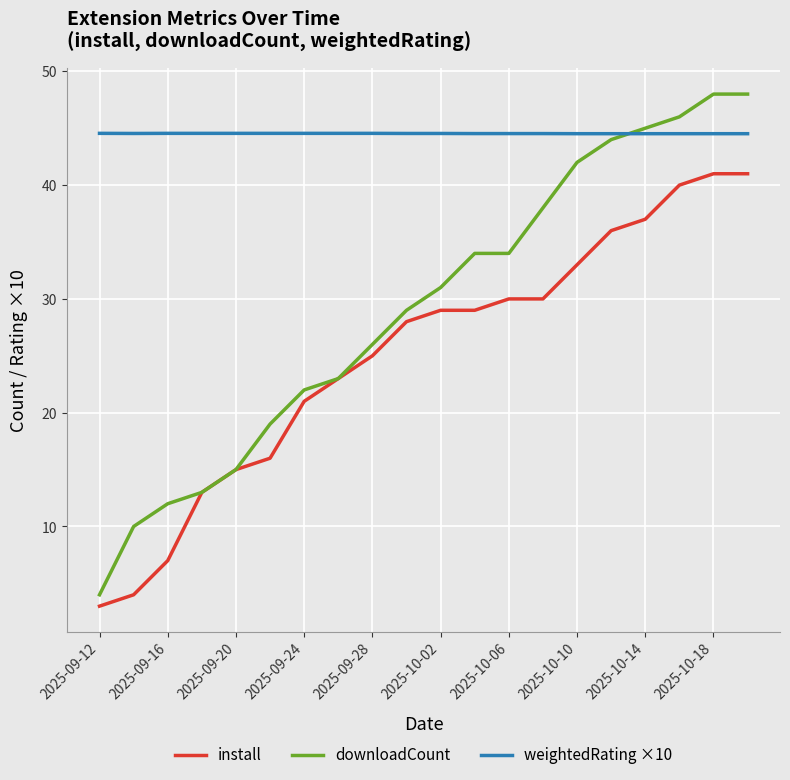

List the series in order of their peak value, lowest first.

install, weightedRating ×10, downloadCount